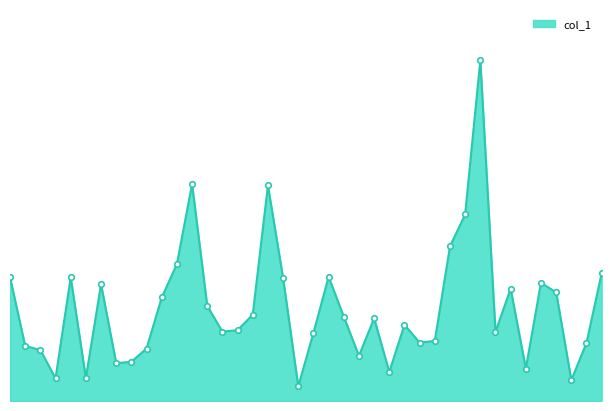

Rank the categories by value from lowest to highest.

19, 37, 3, 5, 25, 34, 7, 8, 23, 2, 9, 1, 38, 27, 28, 20, 32, 14, 15, 26, 24, 22, 16, 13, 10, 36, 33, 6, 35, 18, 4, 0, 21, 39, 11, 29, 30, 17, 12, 31